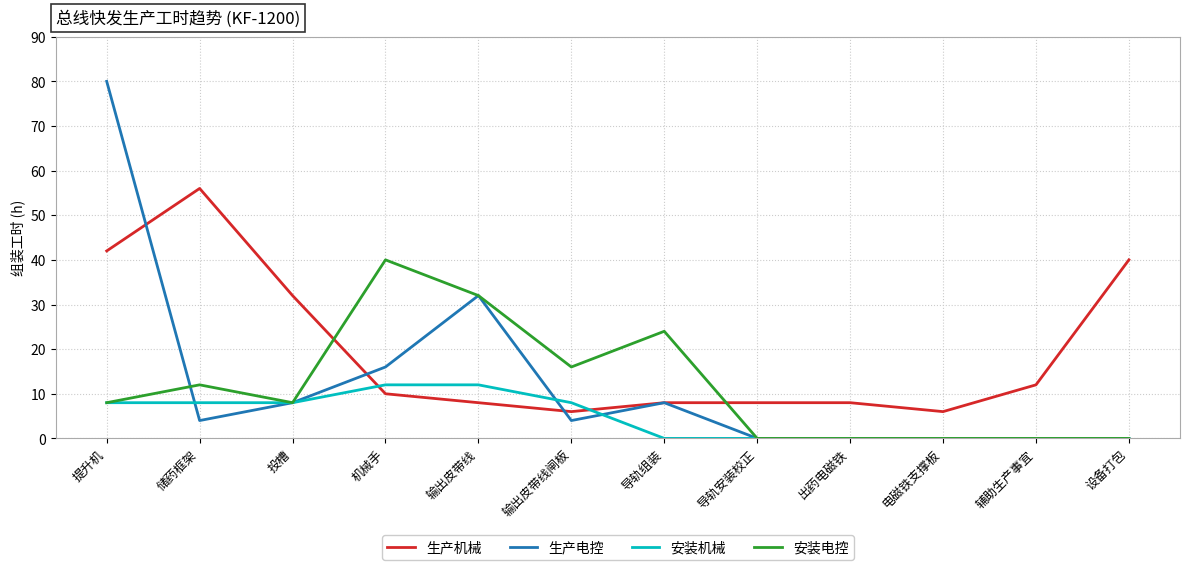

The 安装机械 series shows 0 at 设备打包. True or false?

True